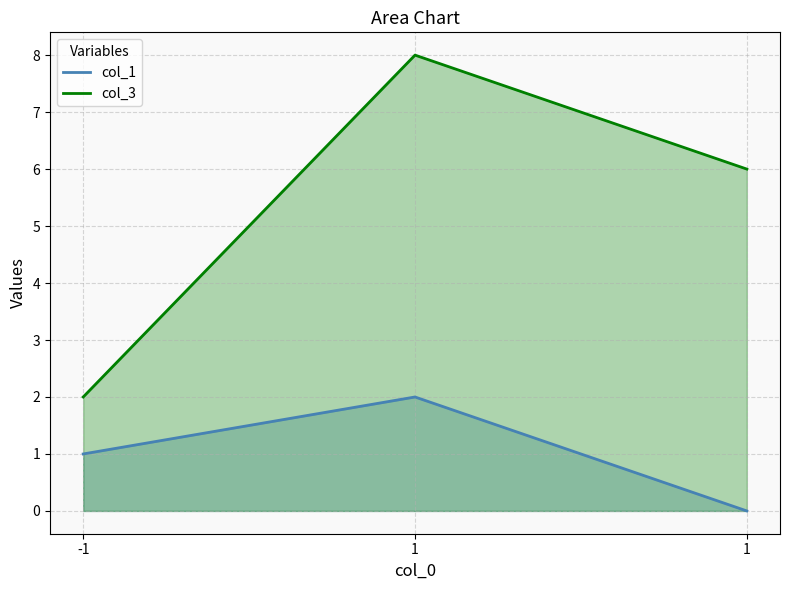

Which series has the largest total across all categories?

col_3